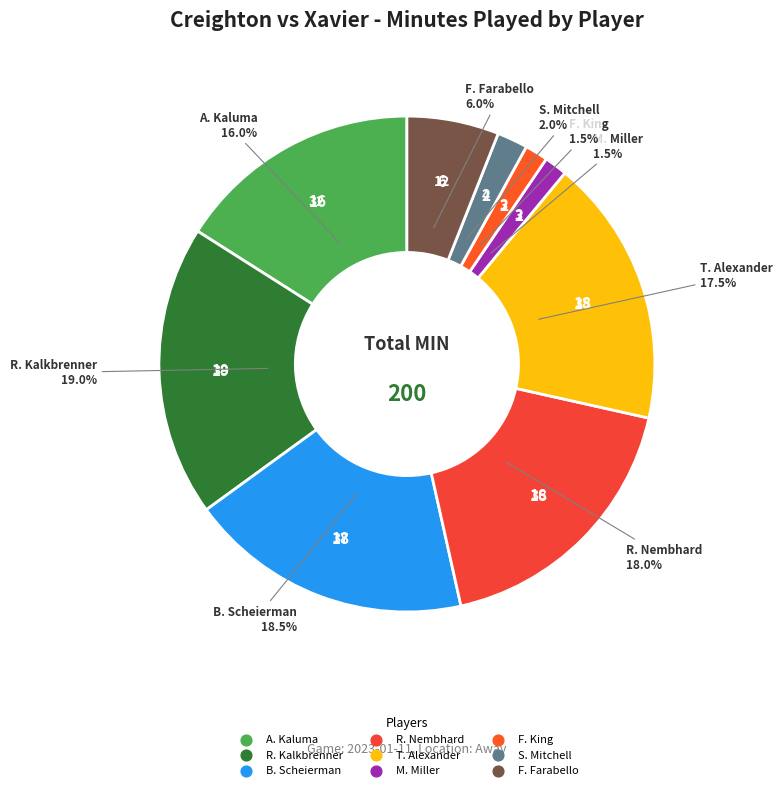

What is the ratio of the value at F. Farabello to the value at A. Kaluma?

0.4